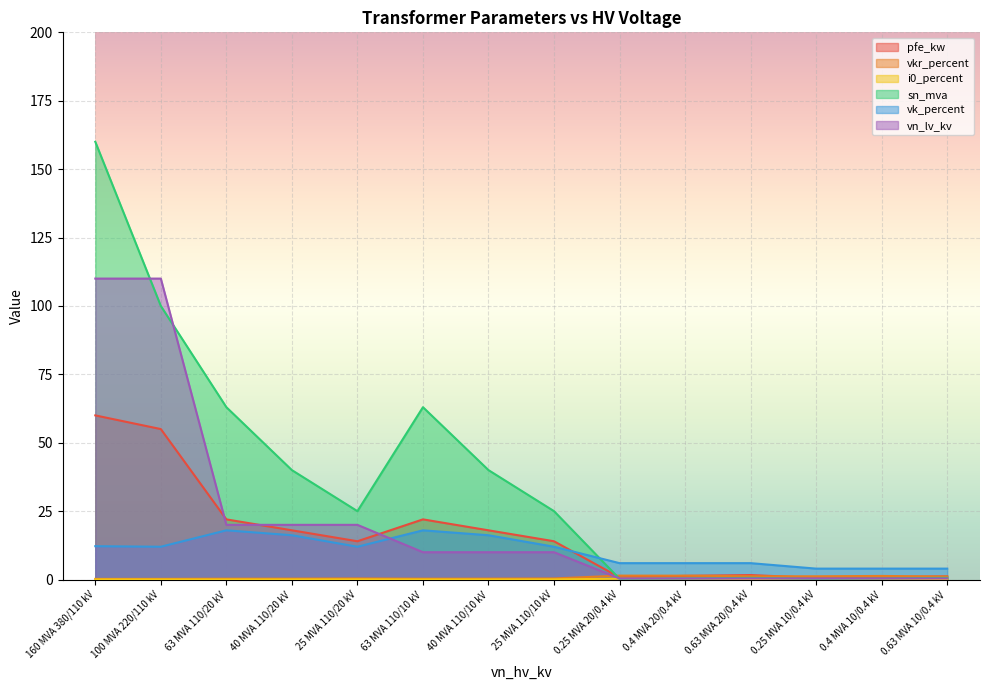

What is the label of the 5th point from the right?

0.4 MVA 20/0.4 kV